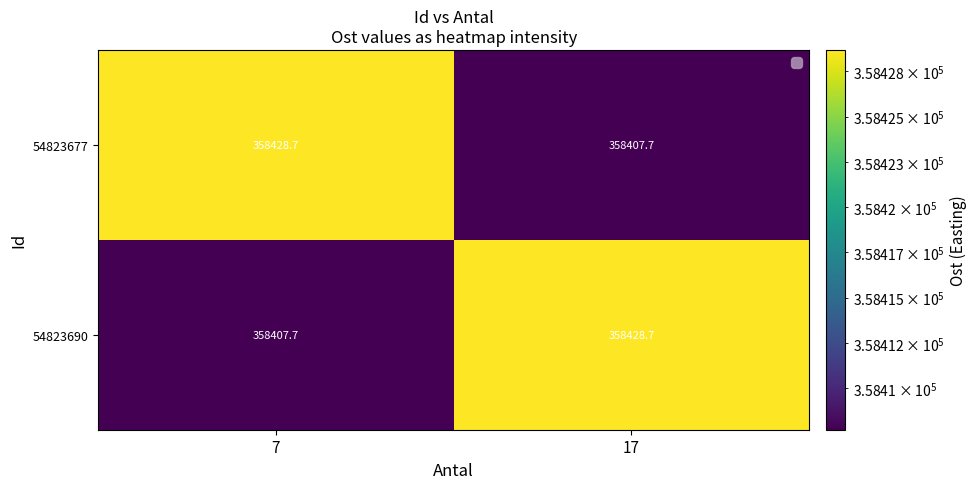

What is the difference between the 54823690 values at 7 and 17?

21.0